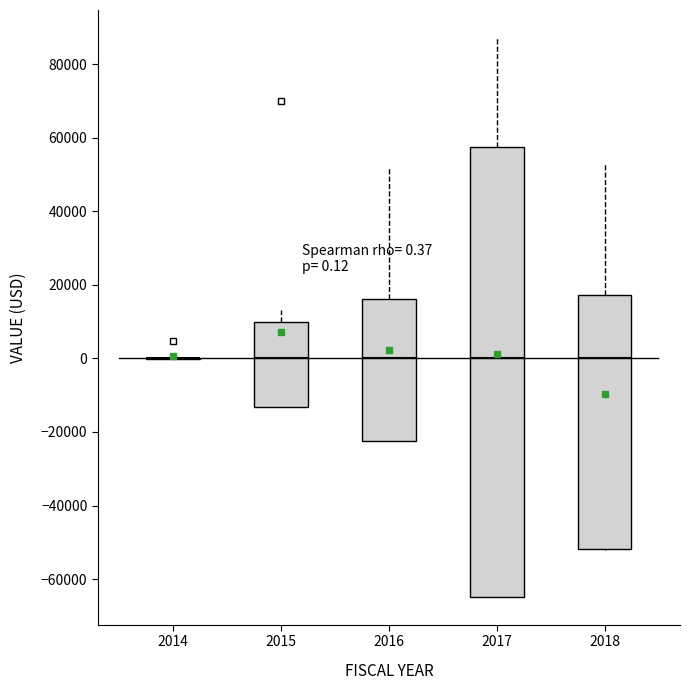

Which box is the tallest, from its lower edge to its upper edge?

2017